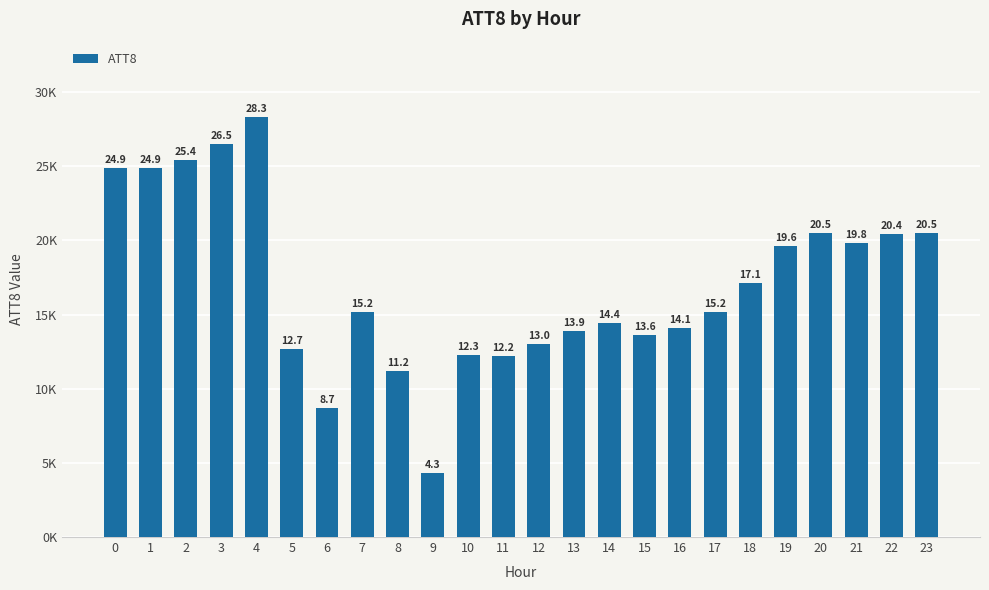

Rank the categories by value from highest to lowest.

4, 3, 2, 0, 1, 20, 23, 22, 21, 19, 18, 7, 17, 14, 16, 13, 15, 12, 5, 10, 11, 8, 6, 9